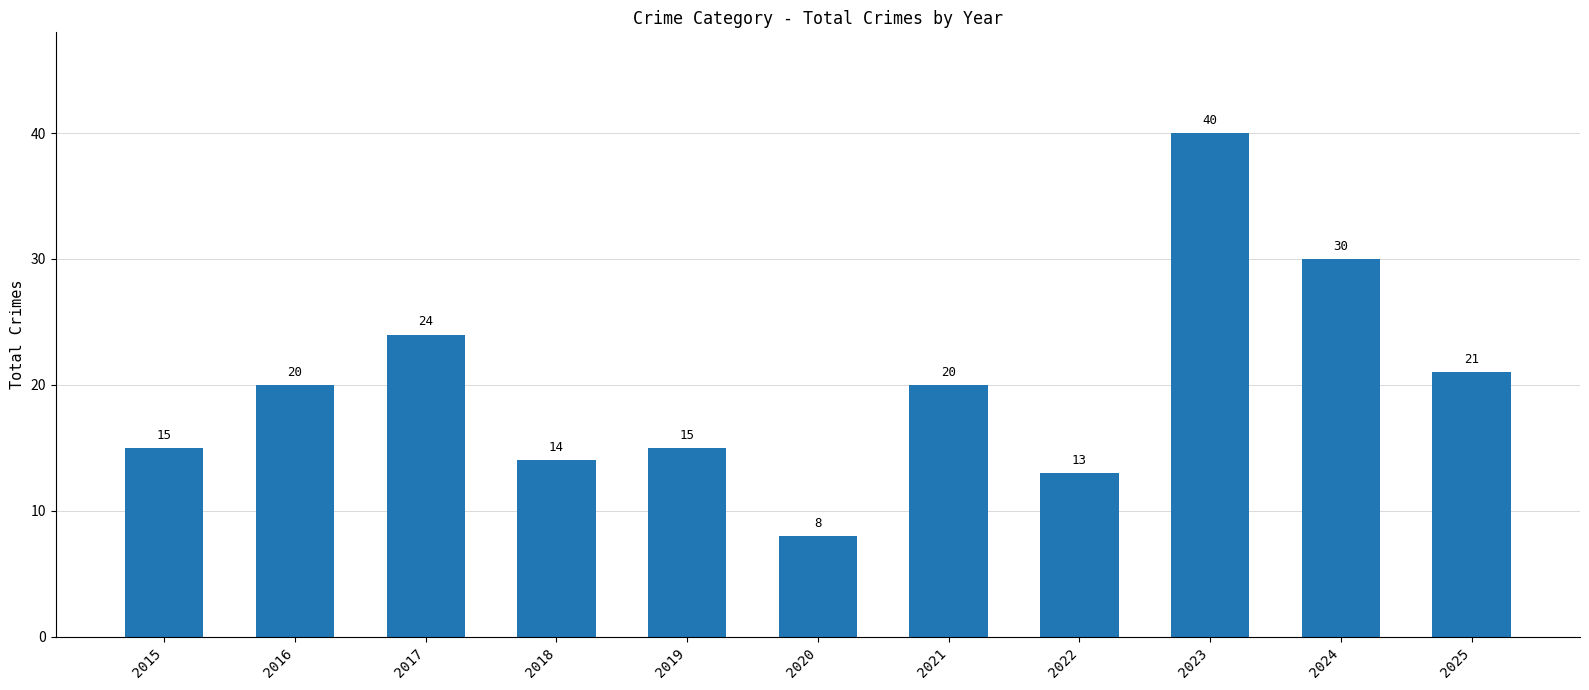

What is the average value?

20